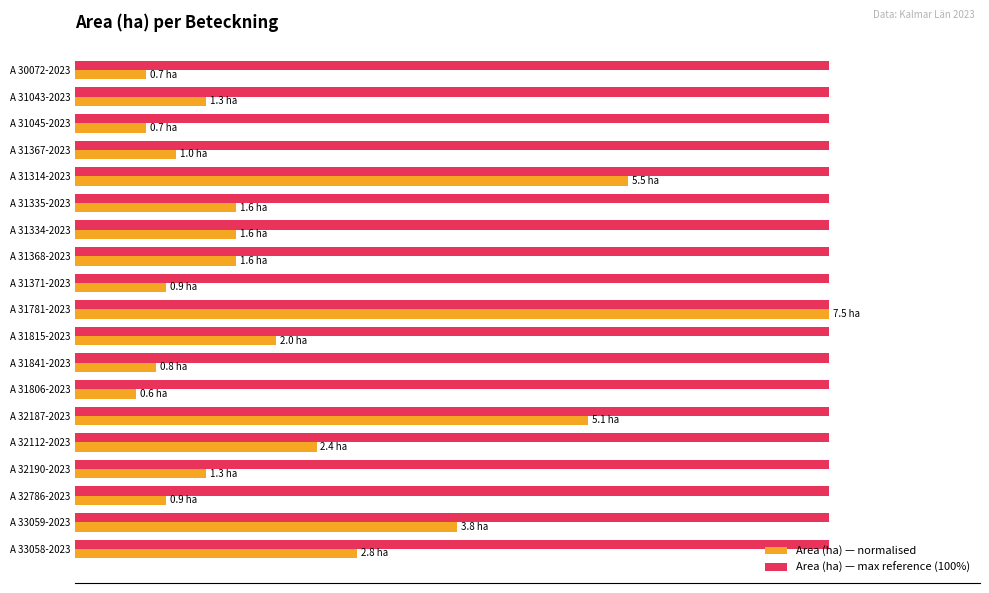

What are all the series names shown in the legend?

Area (ha) — normalised, Area (ha) — max reference (100%)